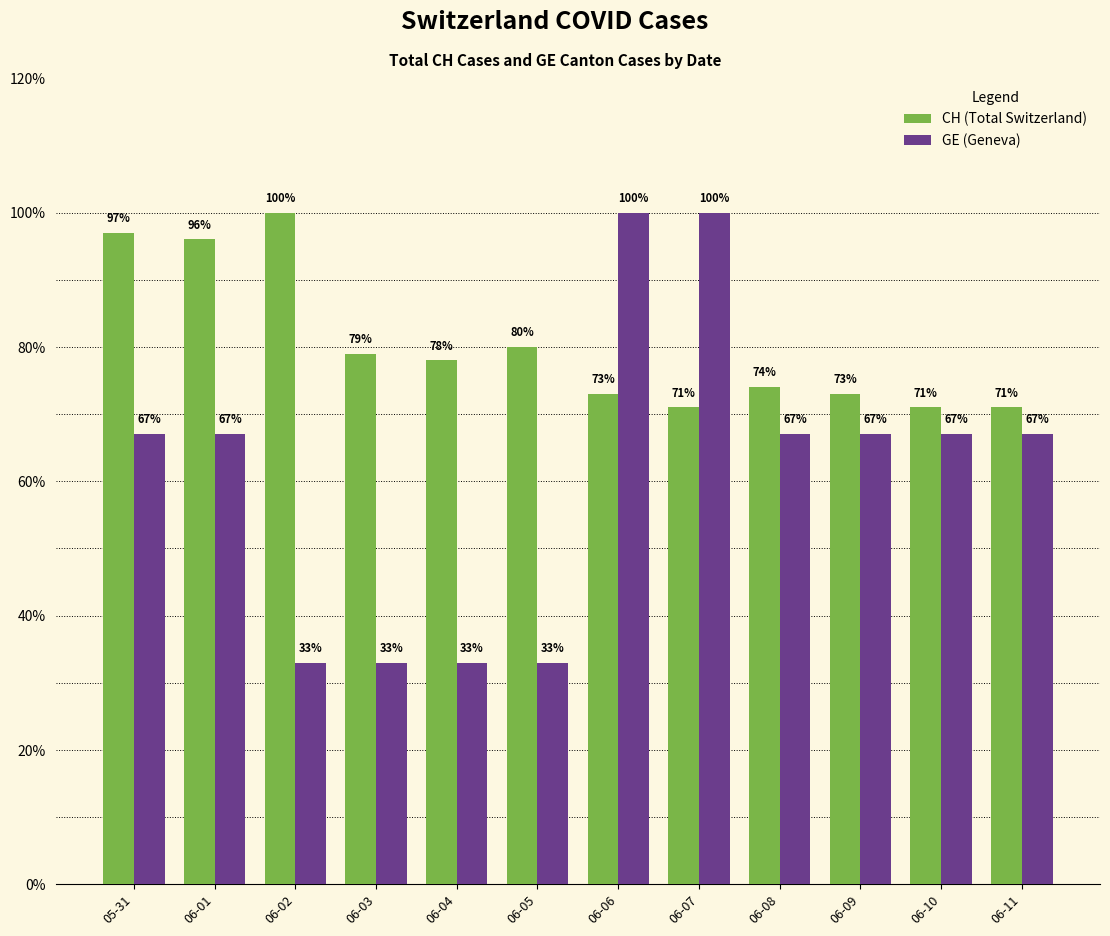

At 06-02, list the series in order from largest to smallest.

CH (Total Switzerland), GE (Geneva)